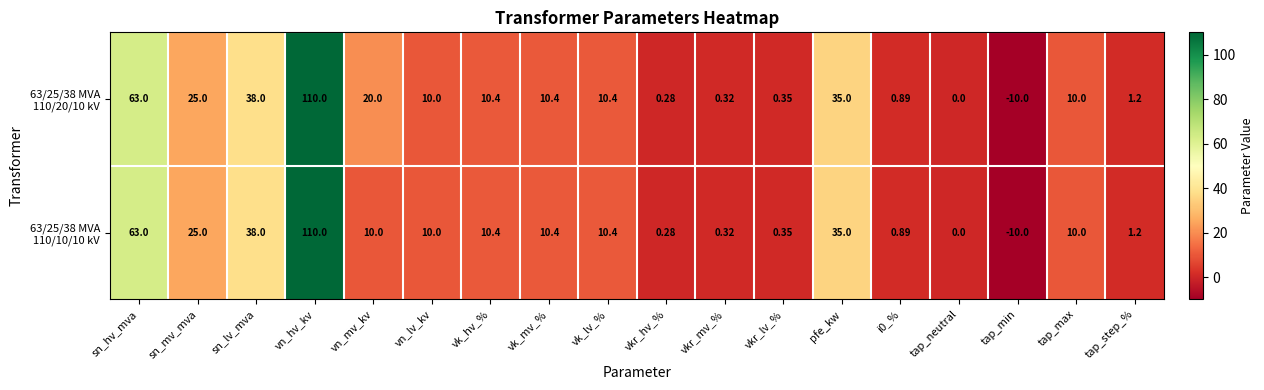

Which label corresponds to the smallest value in the chart?

tap_min